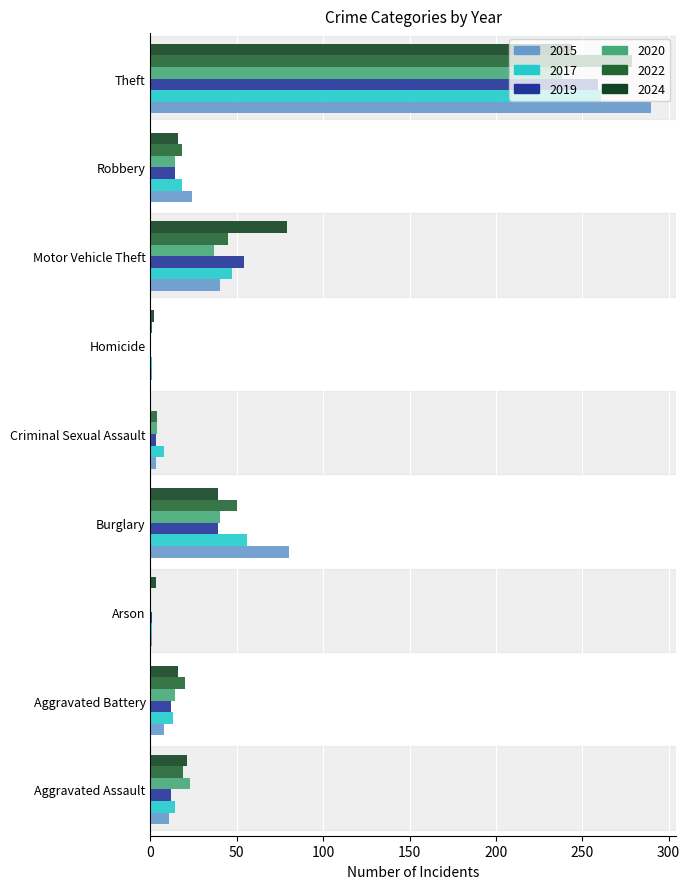

Which category has the highest value in the 2015 series?

Theft